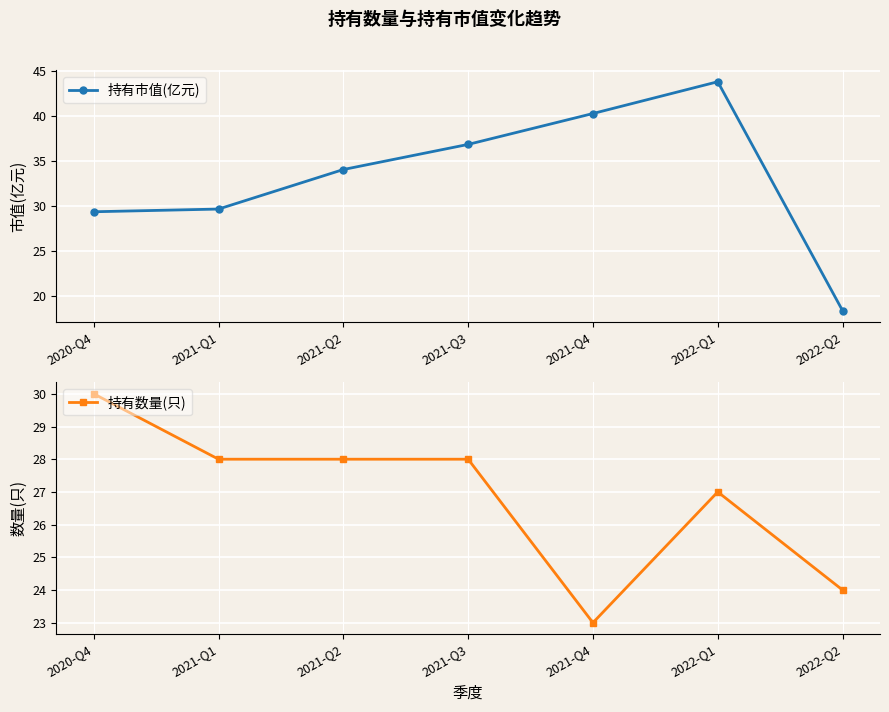

What is the spread (max minus min) of values at 2021-Q1?

1.7